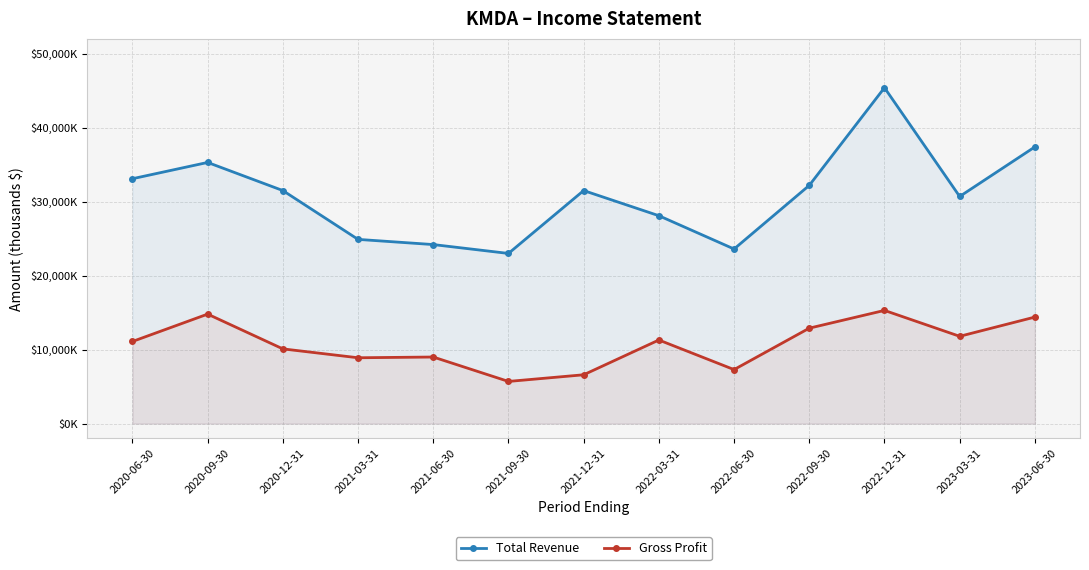

Rank the series by their maximum value, from highest to lowest.

Total Revenue, Gross Profit